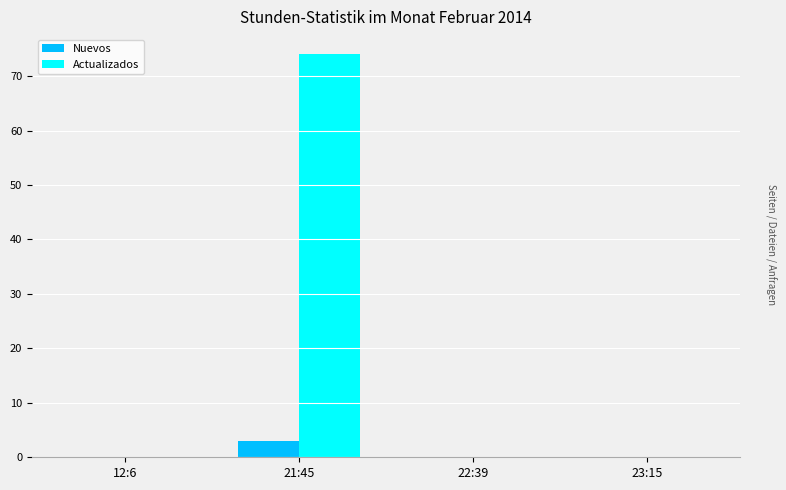

Reading left to right, extract all data points from this chart.

Nuevos: 0	3	0	0
Actualizados: 0	74	0	0